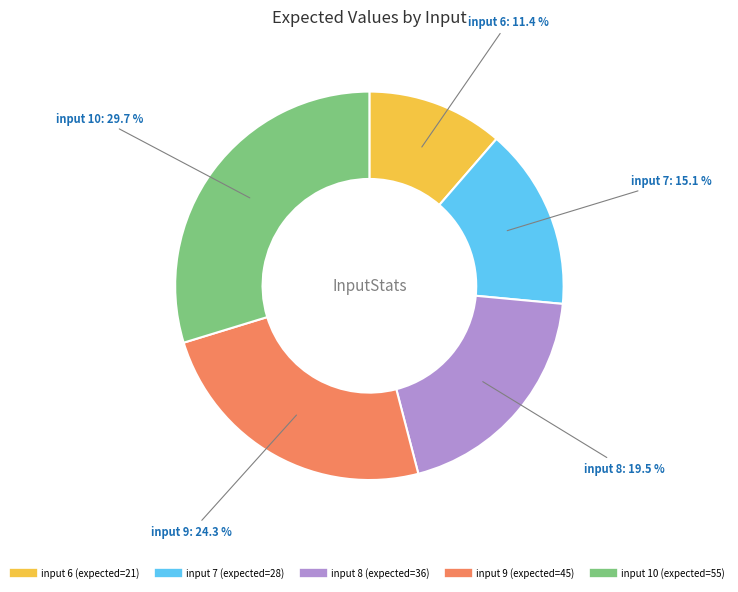

Is there any slice that represents more than half of the pie?

No